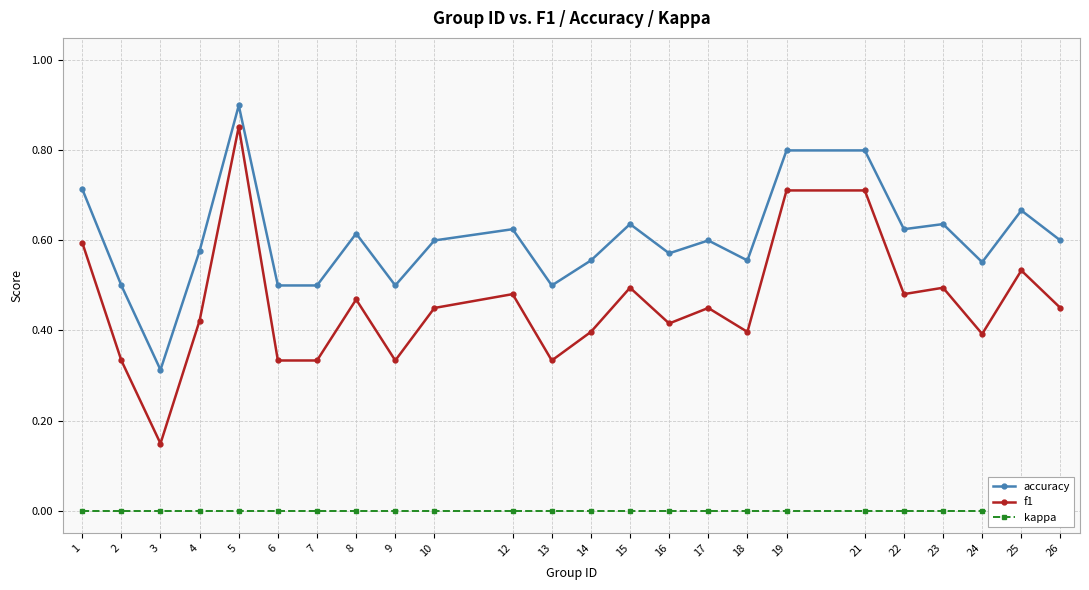

At 14, list the series in order from largest to smallest.

accuracy, f1, kappa